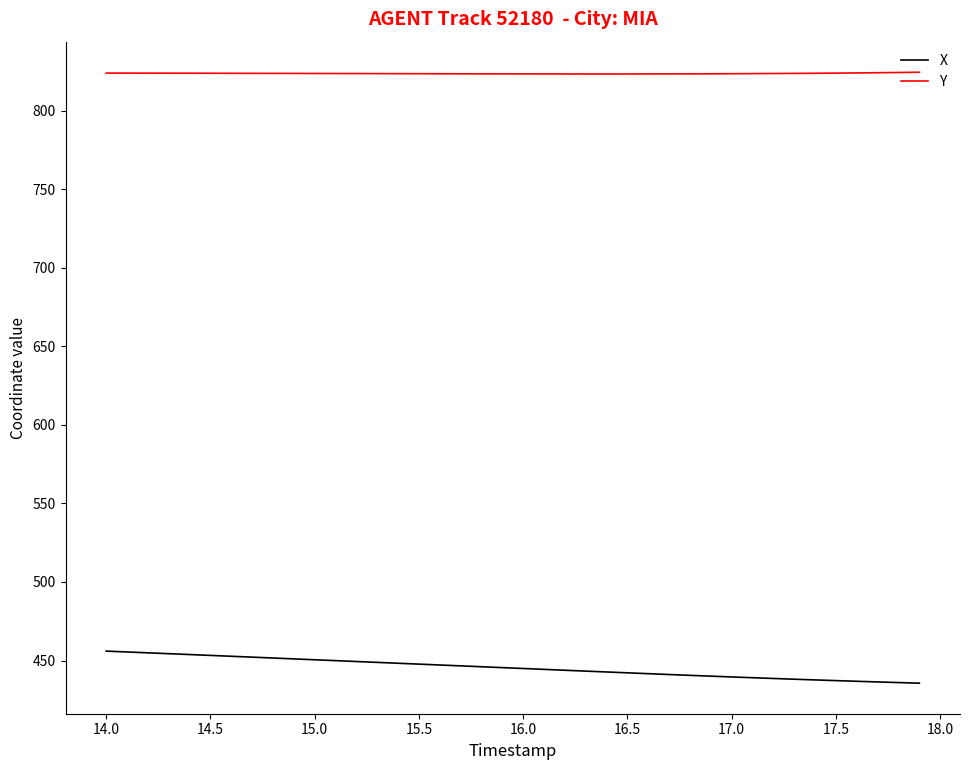

What is the difference between the maximum and minimum values in the X series?

20.4